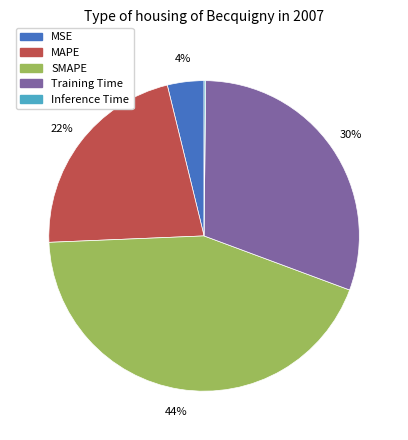

Is the sum of MAPE and MSE greater than half?

No